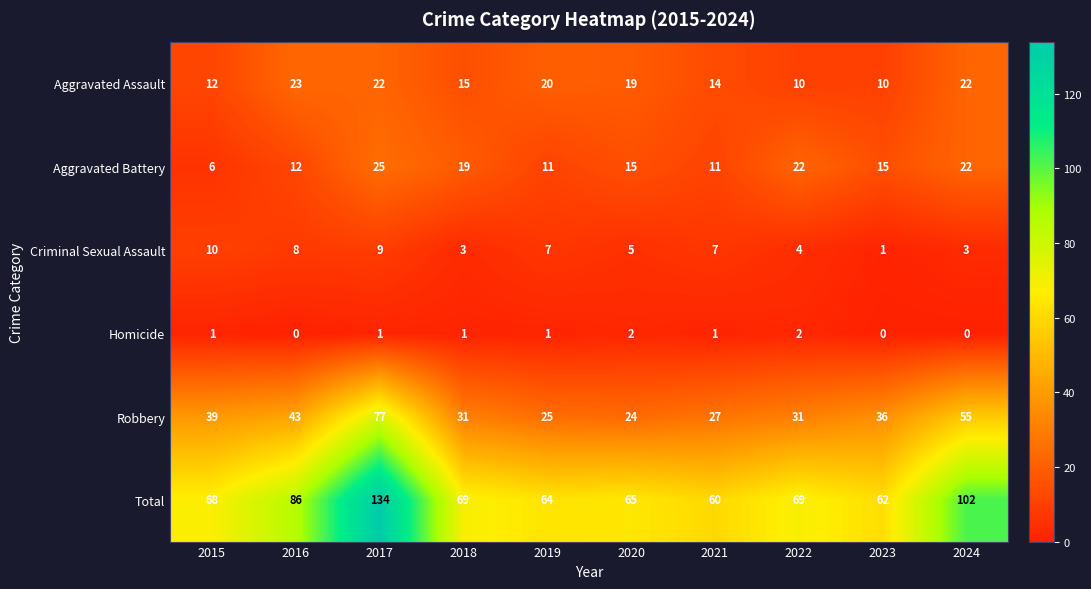

Which series has the largest total across all categories?

Total